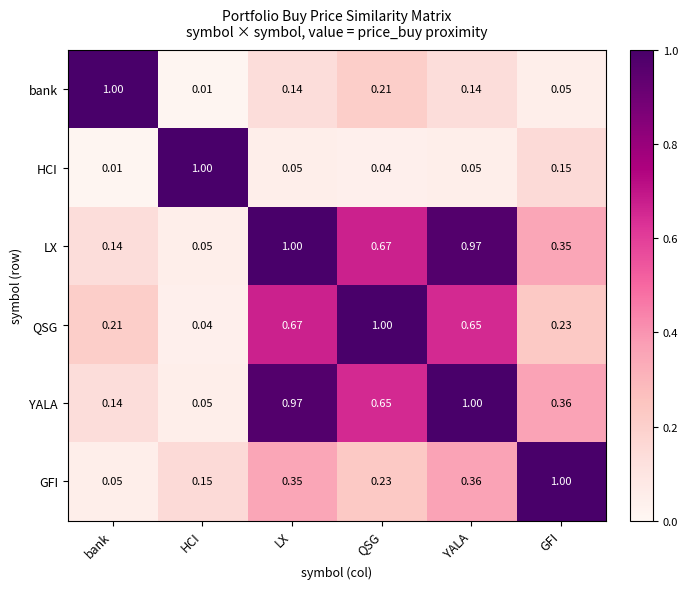

At which label does bank reach its peak?

bank